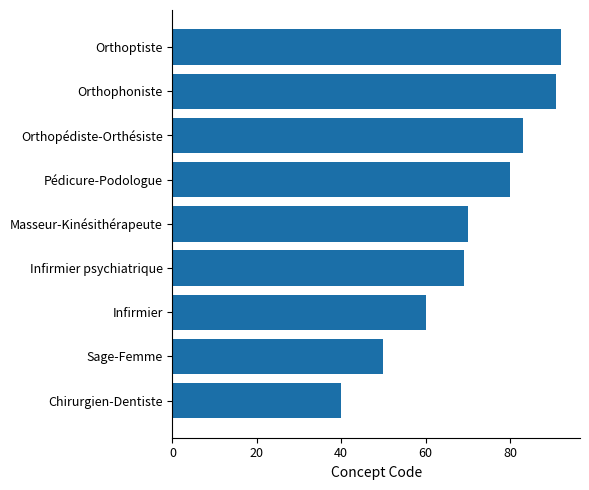

How many data points does each series have?

9